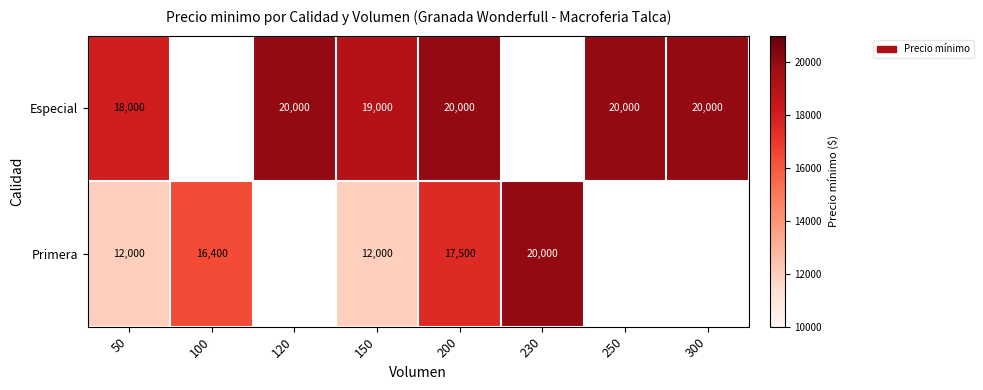

How many data points does each series have?

8